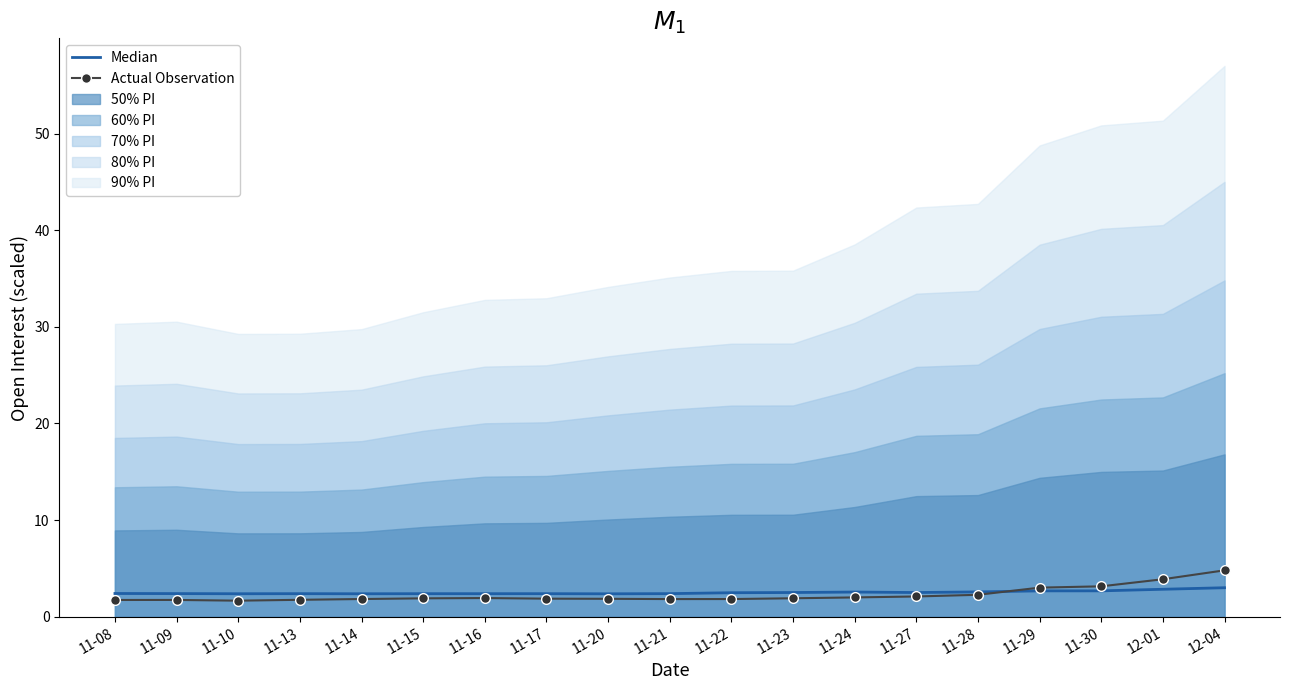

True or false: Actual Observation has a value of 2.3 at 11-09.

False